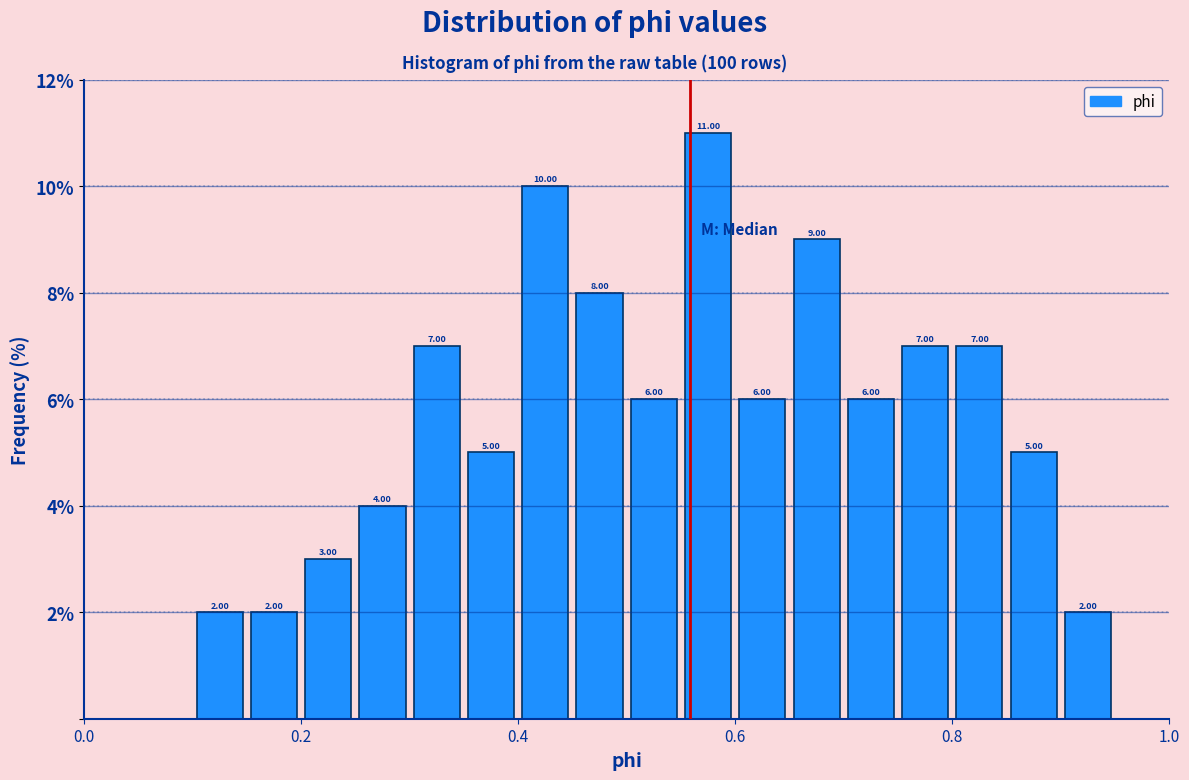

Around what value on the x-axis is the tallest bar? Give the approximate position of its centre, as read against the axis.

0.58